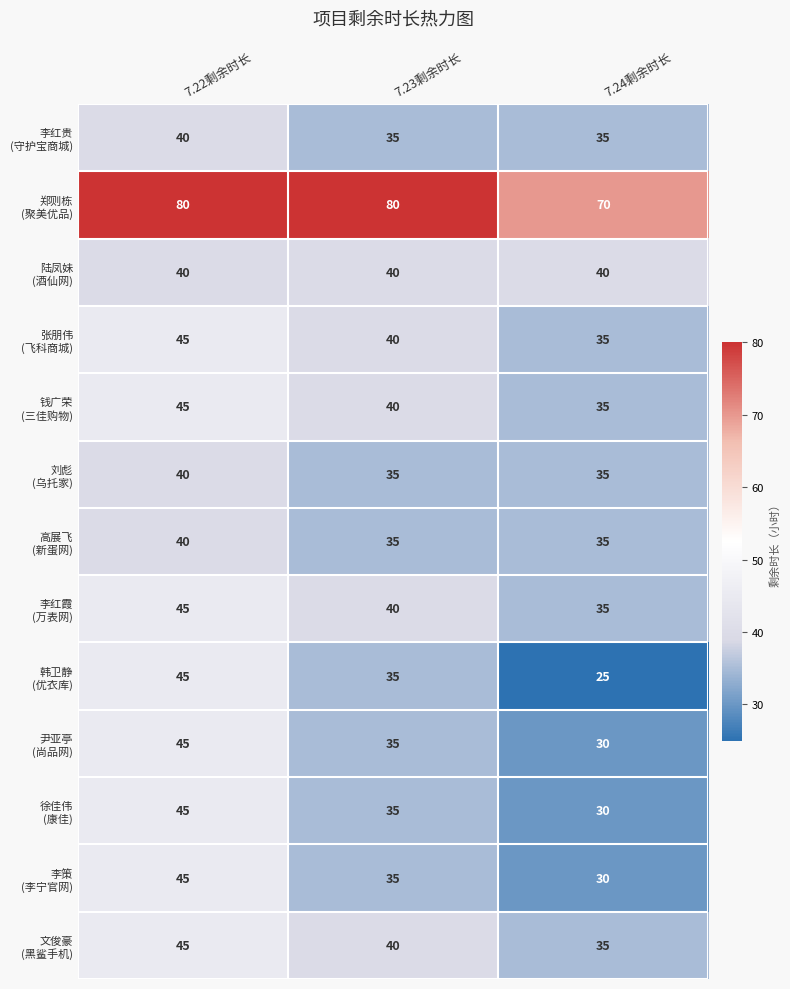

At which category is the sum across all series the highest?

7.22剩余时长